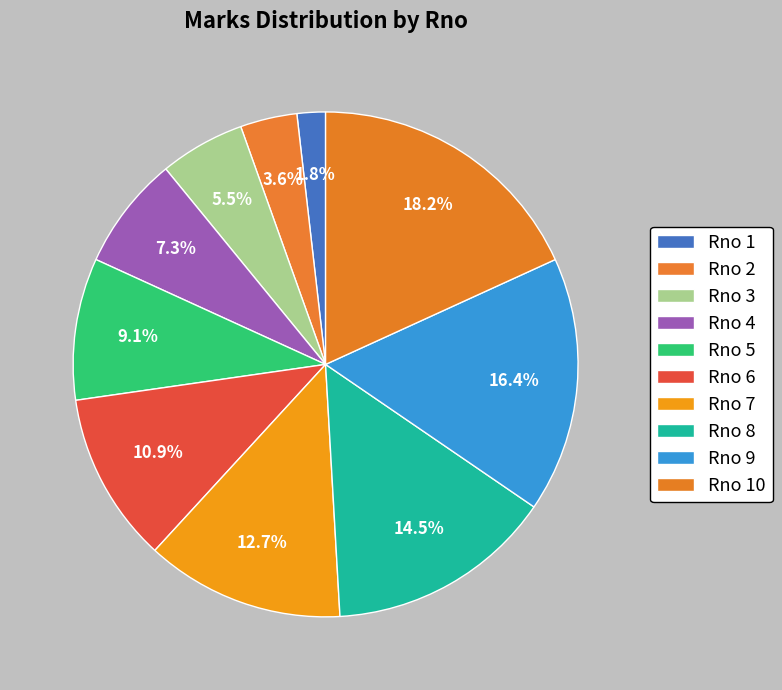

What is the smallest slice in the pie chart?

1